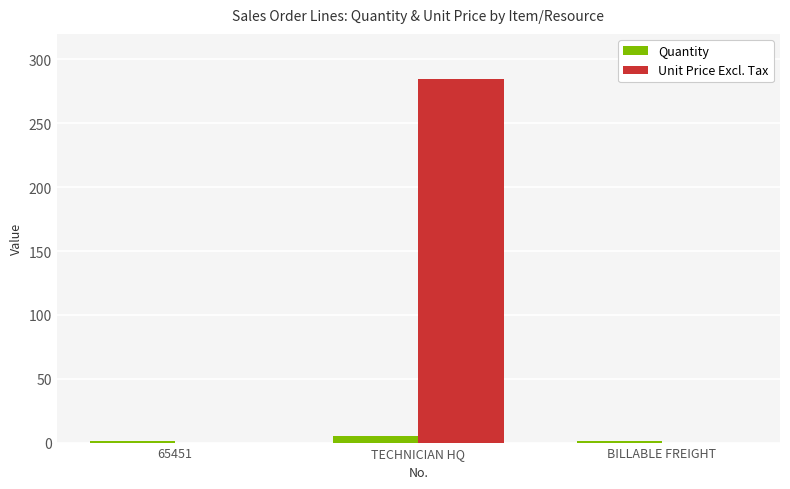

The value of Unit Price Excl. Tax at BILLABLE FREIGHT is -164. True or false?

False